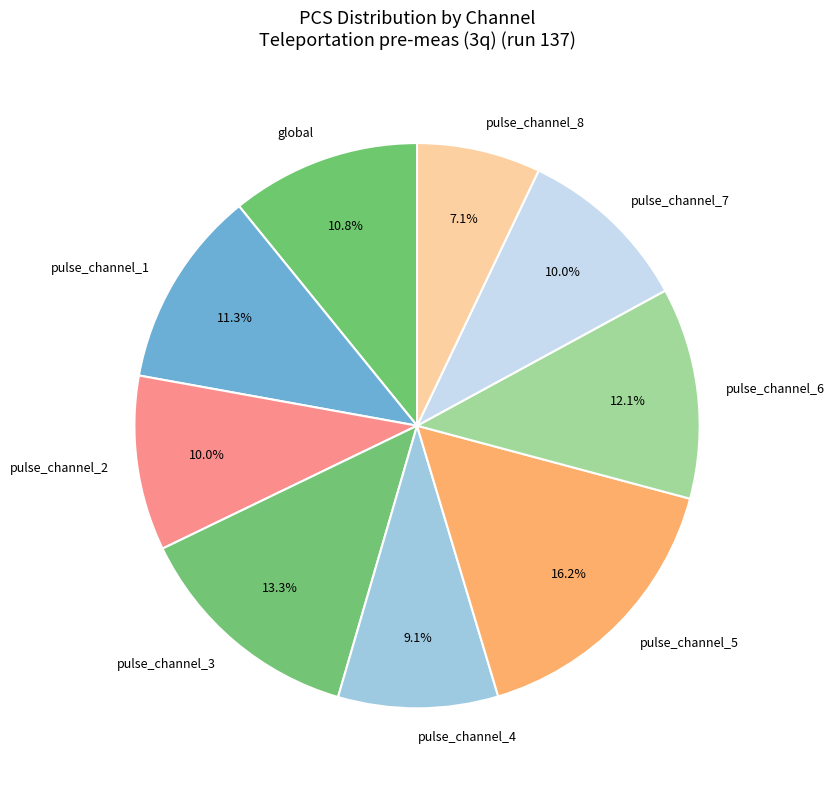

To the nearest percent, what is the difference between the pulse_channel_5 and global slice percentages?

5%